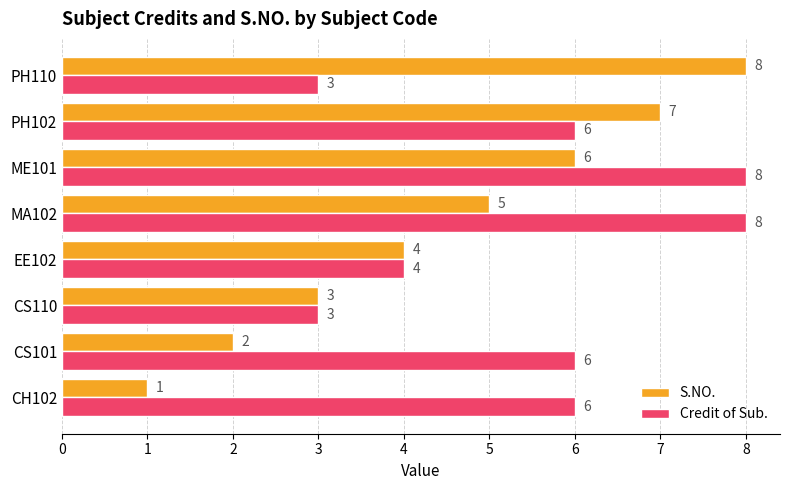

What is the greatest value displayed?

8